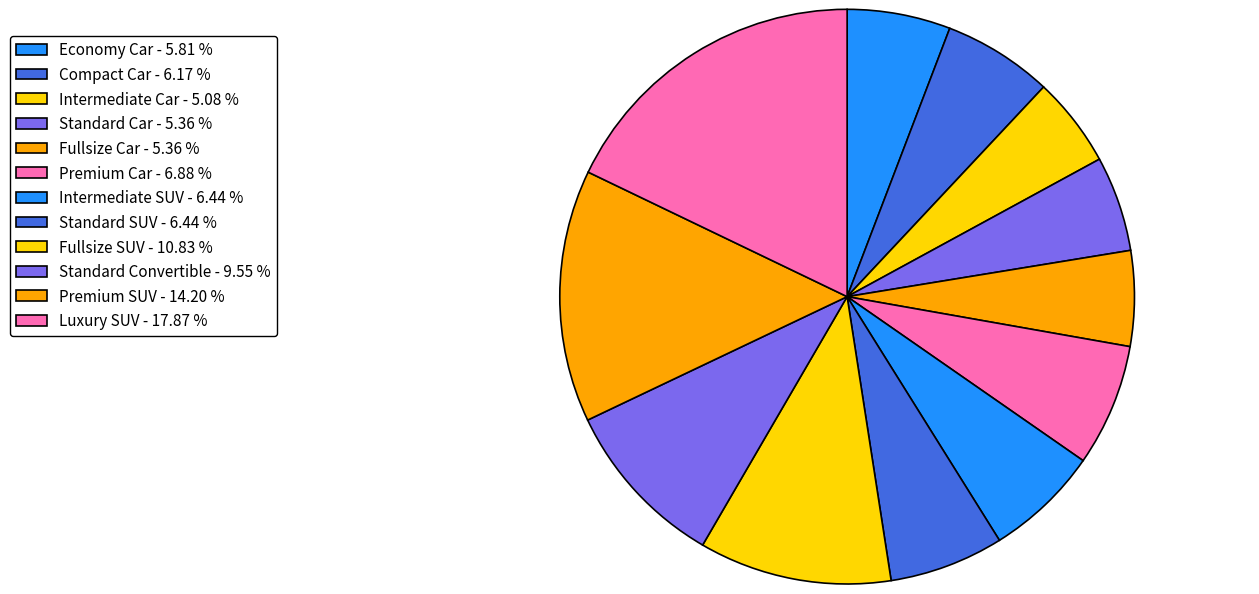

Does Premium Car account for over 50% of the chart?

No